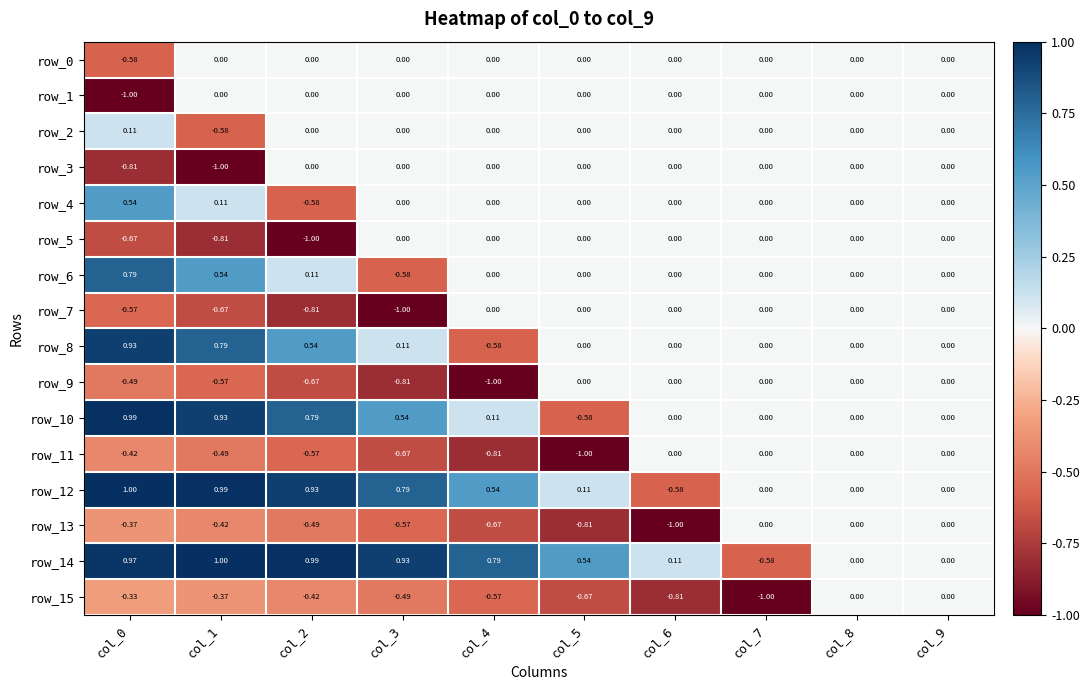

Is the value of row_8 at col_5 greater than the value of row_14 at col_3?

No